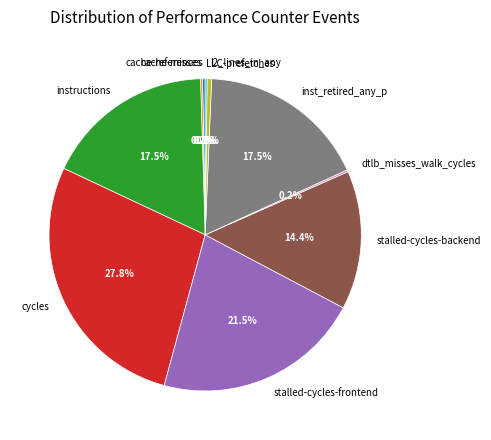

Is there a majority slice in this chart?

No